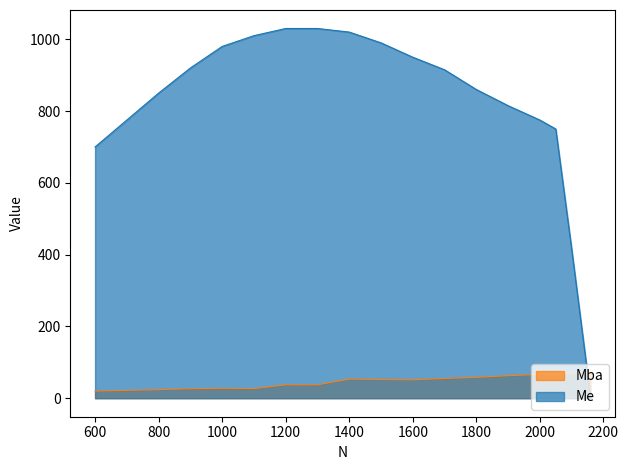

At 2160, list the series in order from largest to smallest.

Mba, Me